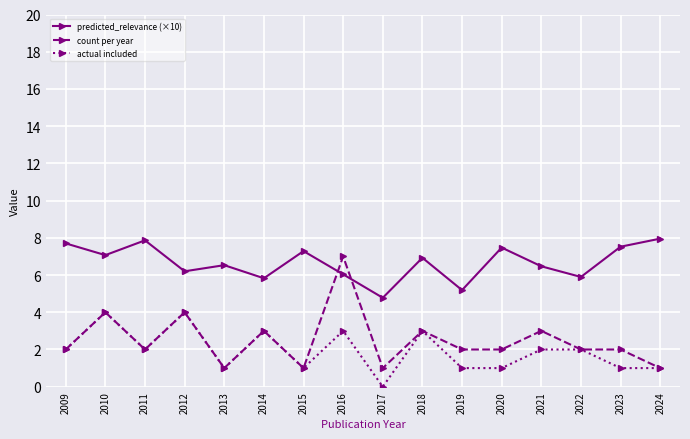

List the series in order of their peak value, lowest first.

actual included, count per year, predicted_relevance (×10)